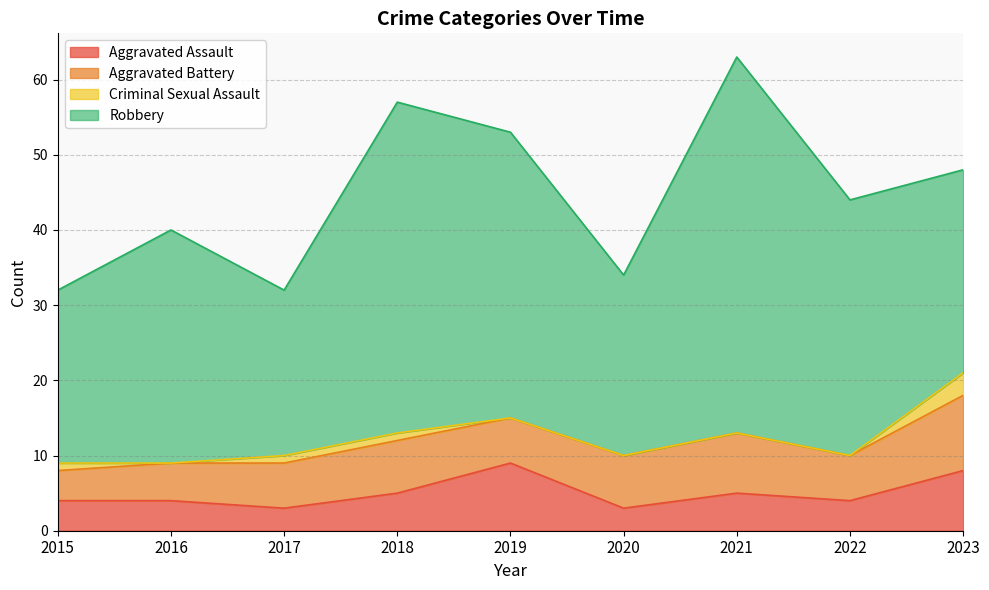

At which category is the sum across all series the highest?

2021